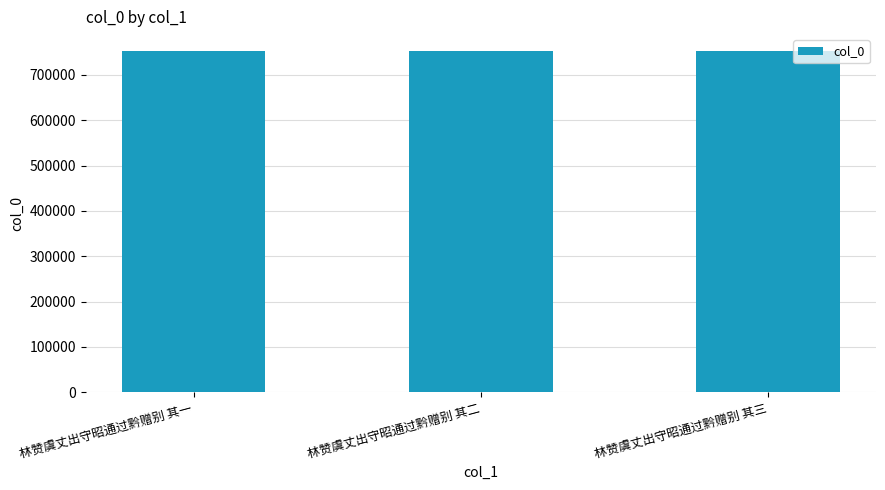

The chart shows a value of 752322 at 林赞虞丈出守昭通过黔赠别 其一. True or false?

True